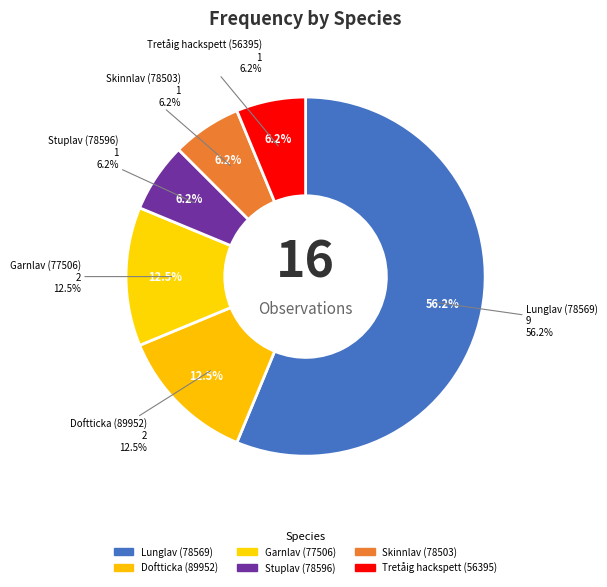

True or false: Skinnlav (78503) accounts for 6% of the total.

True